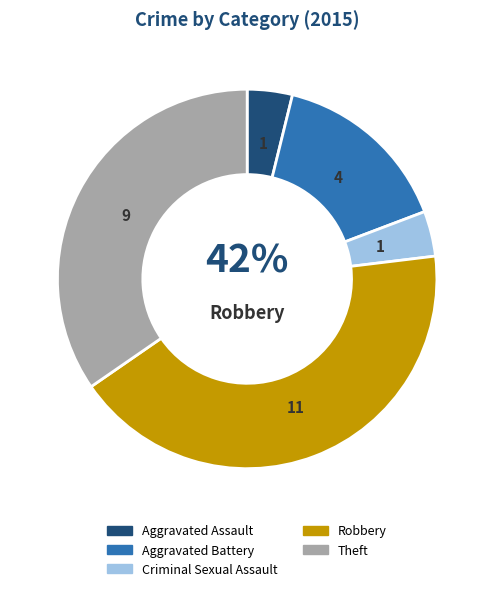

Is the sum of Aggravated Battery and Criminal Sexual Assault greater than half?

No